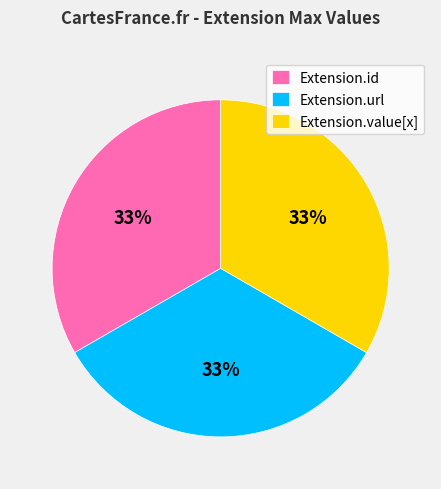

To the nearest percent, what is the combined percentage of Extension.url and Extension.id?

67%